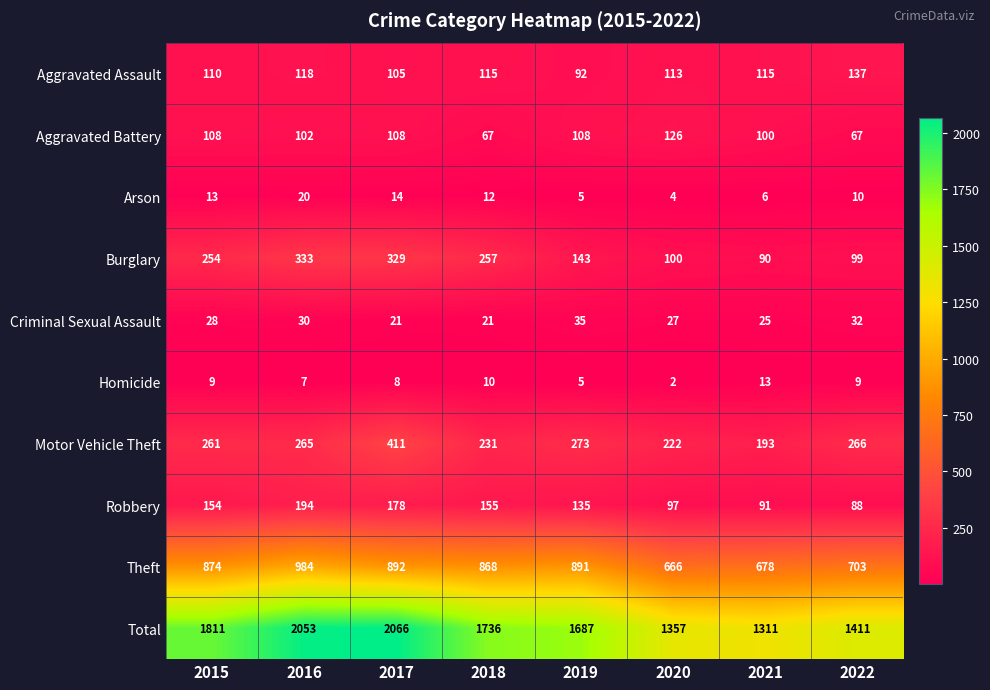

True or false: Theft has a value of 984 at 2016.

True